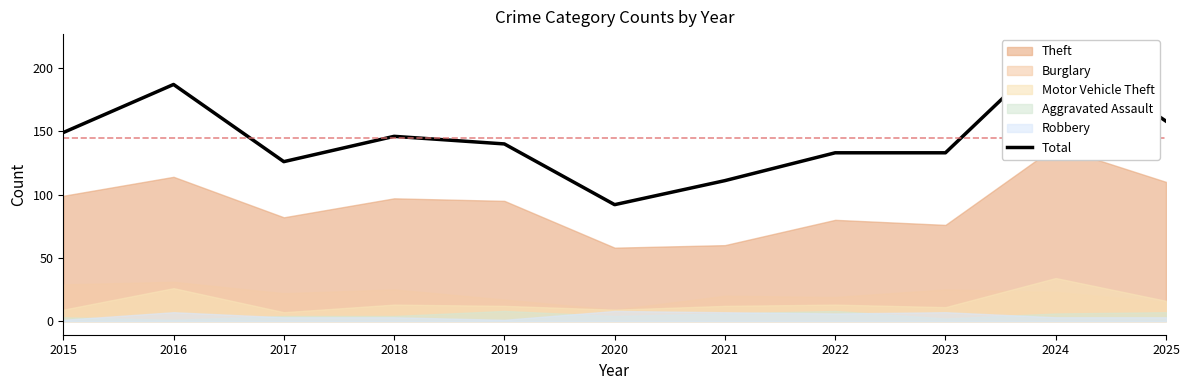

Reading left to right, what are all the values shown in this chart?

2015=149	2016=187	2017=126	2018=146	2019=140	2020=92	2021=111	2022=133	2023=133	2024=216	2025=158